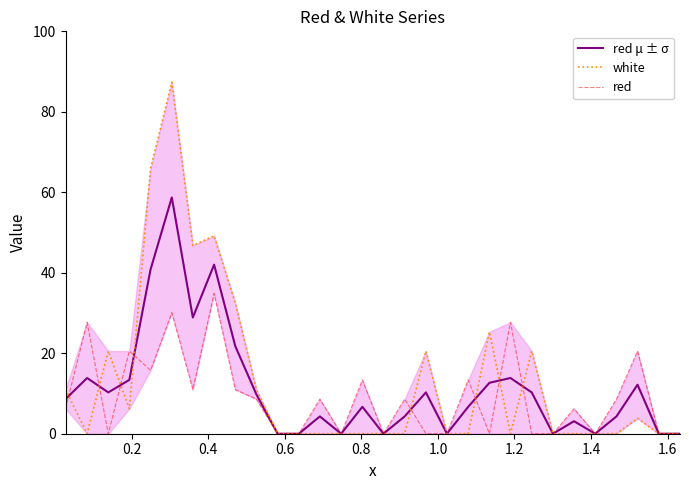

How many values in white are above zero?

13